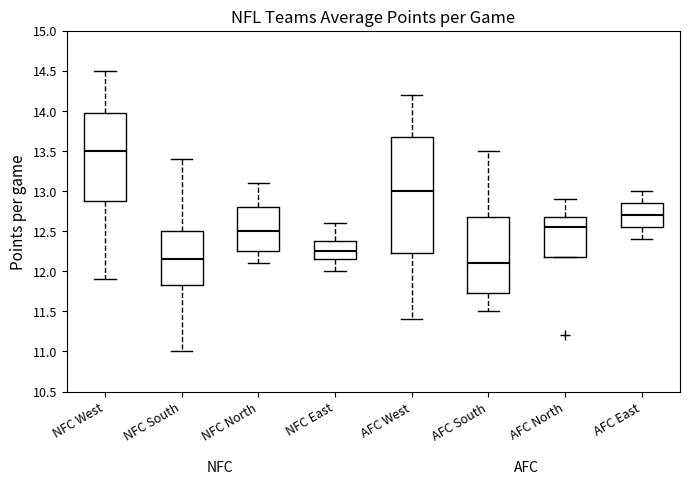

Reading left to right, transcribe this box plot: for each box, give where its median line is, the range the box spans, and where its two whiskers end, as read against the y-axis. The values are not printed on the chart, so give them approximately, as read against the axis.

NFC West: median 13.50, box 12.90 to 14.00, whiskers 11.90 to 14.50
NFC South: median 12.15, box 11.85 to 12.50, whiskers 11.00 to 13.40
NFC North: median 12.50, box 12.25 to 12.80, whiskers 12.10 to 13.10
NFC East: median 12.25, box 12.15 to 12.40, whiskers 12.00 to 12.60
AFC West: median 13.00, box 12.25 to 13.70, whiskers 11.40 to 14.20
AFC South: median 12.10, box 11.75 to 12.70, whiskers 11.50 to 13.50
AFC North: median 12.55, box 12.20 to 12.70, whiskers 12.20 to 12.90
AFC East: median 12.70, box 12.55 to 12.85, whiskers 12.40 to 13.00